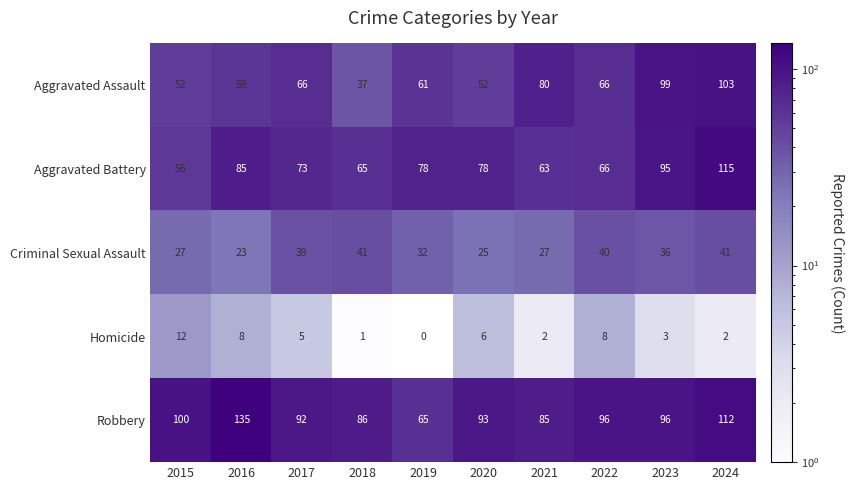

The Robbery series shows 86 at 2018. True or false?

True